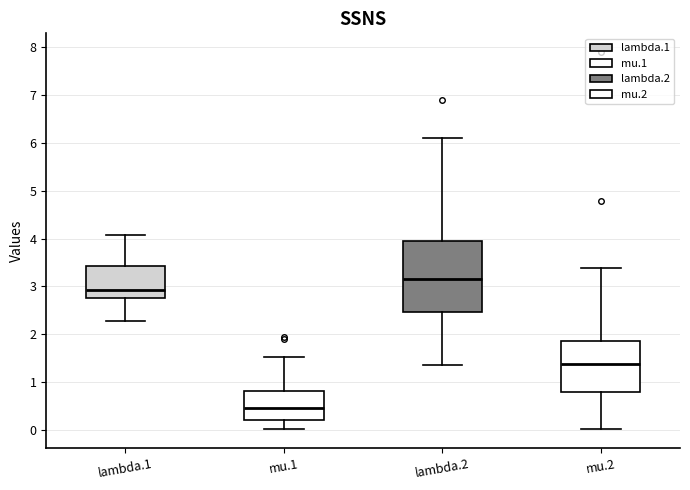

Reading left to right, transcribe this box plot: for each box, give where its median line is, the range the box spans, and where its two whiskers end, as read against the y-axis. The values are not printed on the chart, so give them approximately, as read against the axis.

lambda.1: median 2.9, box 2.8 to 3.4, whiskers 2.3 to 4.1
mu.1: median 0.5, box 0.2 to 0.8, whiskers 0.0 to 1.5
lambda.2: median 3.2, box 2.5 to 4.0, whiskers 1.4 to 6.1
mu.2: median 1.4, box 0.8 to 1.9, whiskers 0.0 to 3.4